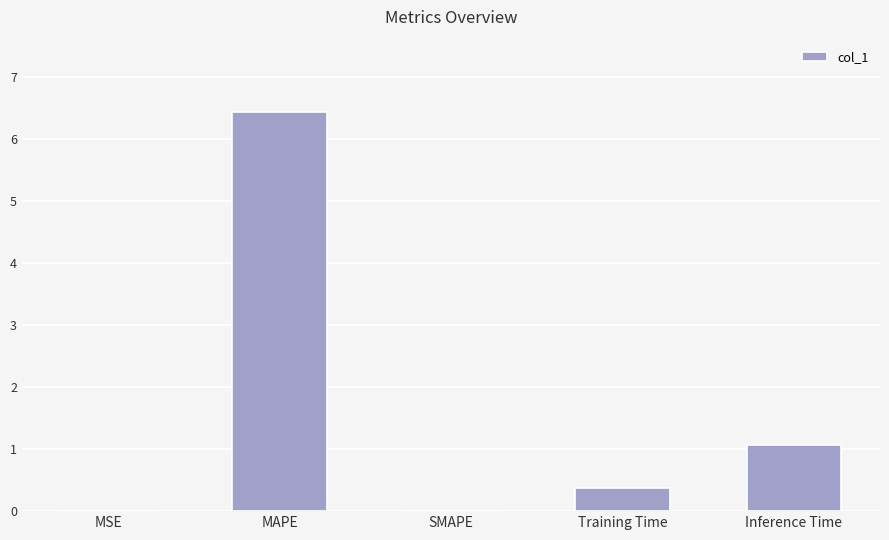

What is the greatest value displayed?

6.4